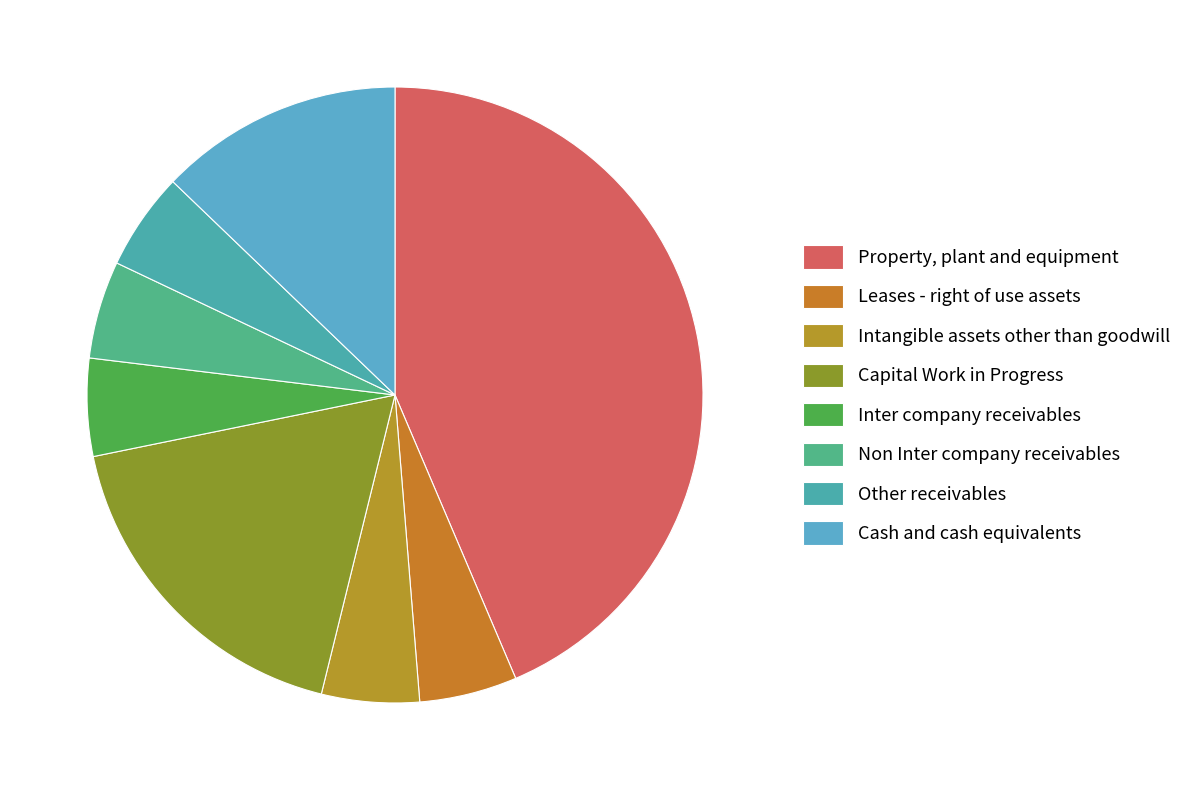

How many segments does this pie chart have?

8